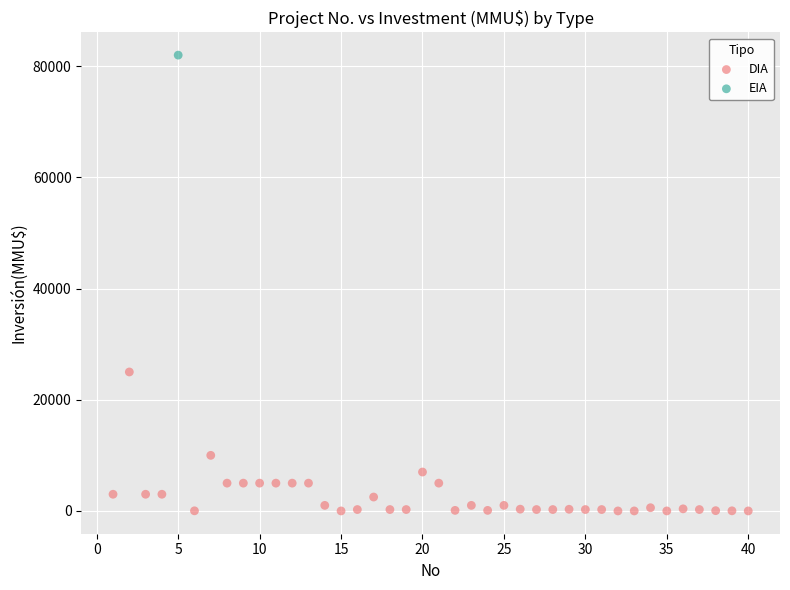

What are all the series names shown in the legend?

DIA, EIA